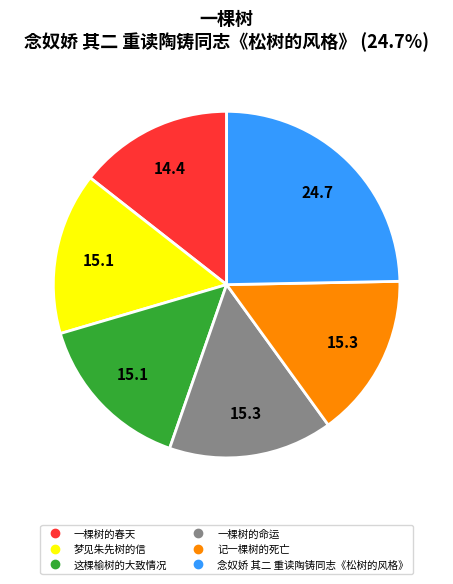

Is the sum of 梦见朱先树的信 and 这棵榆树的大致情况 greater than half?

No